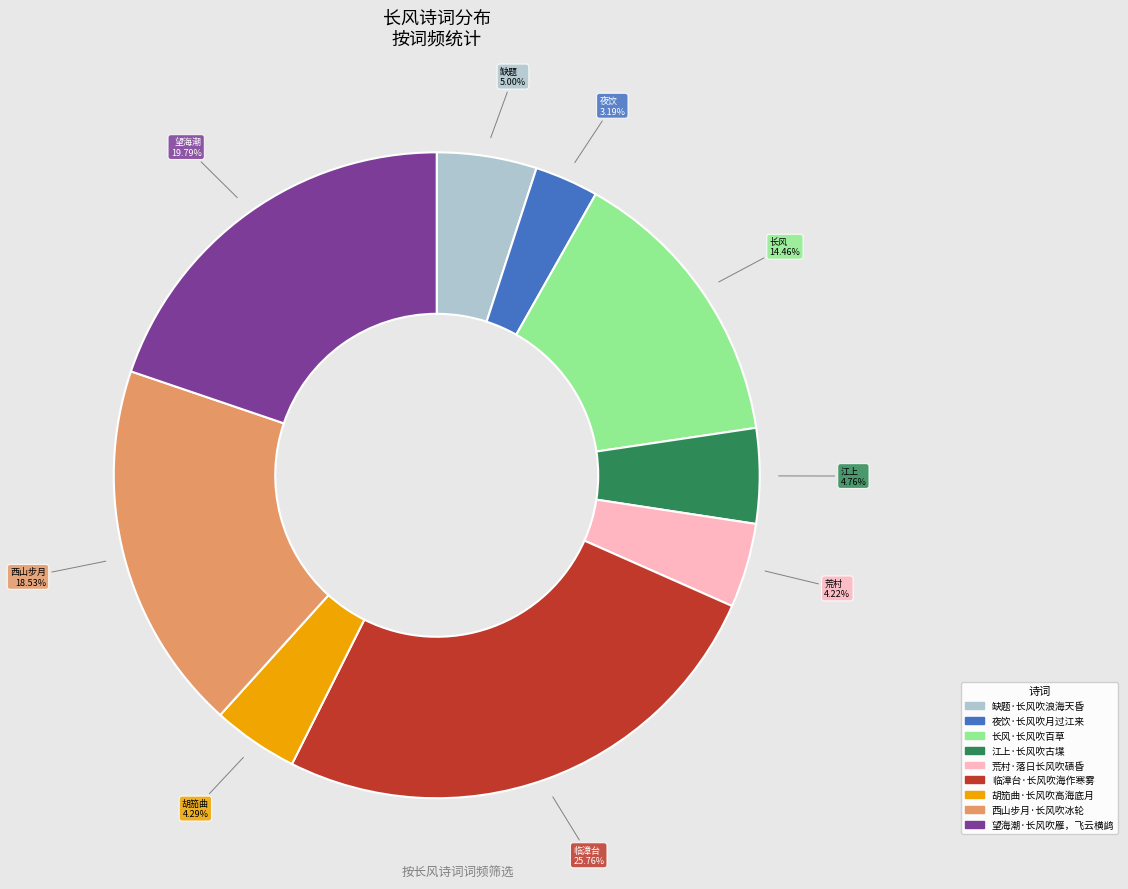

What portion of the pie excludes 临漳台·长风吹海作寒雾?

74.2%